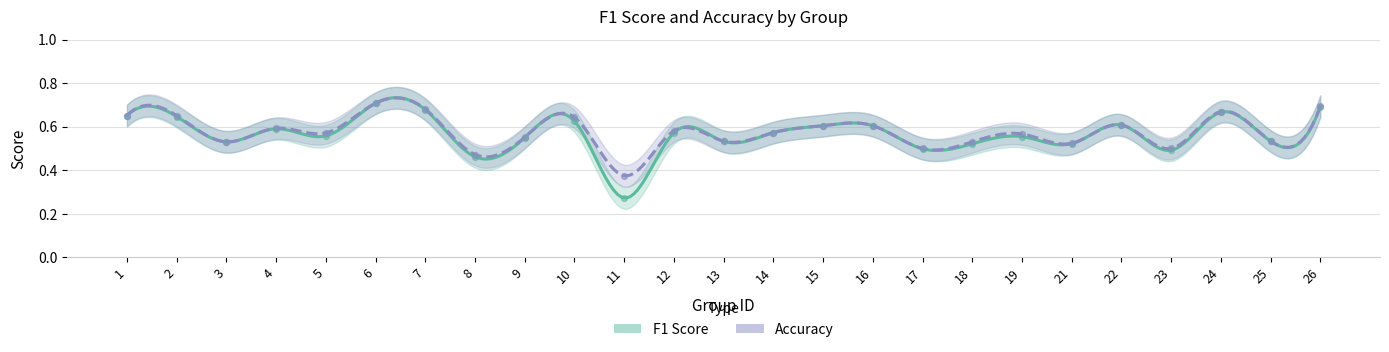

Is the value of f1 at 19 greater than the value of accuracy at 11?

Yes